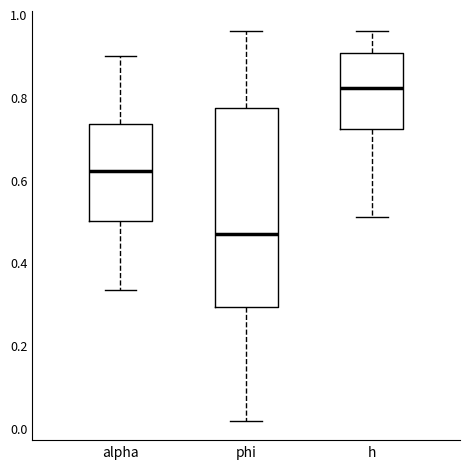

Where is the upper edge of the box for alpha on the y-axis? The values are not printed on the chart, so give them approximately, as read against the axis.

0.74